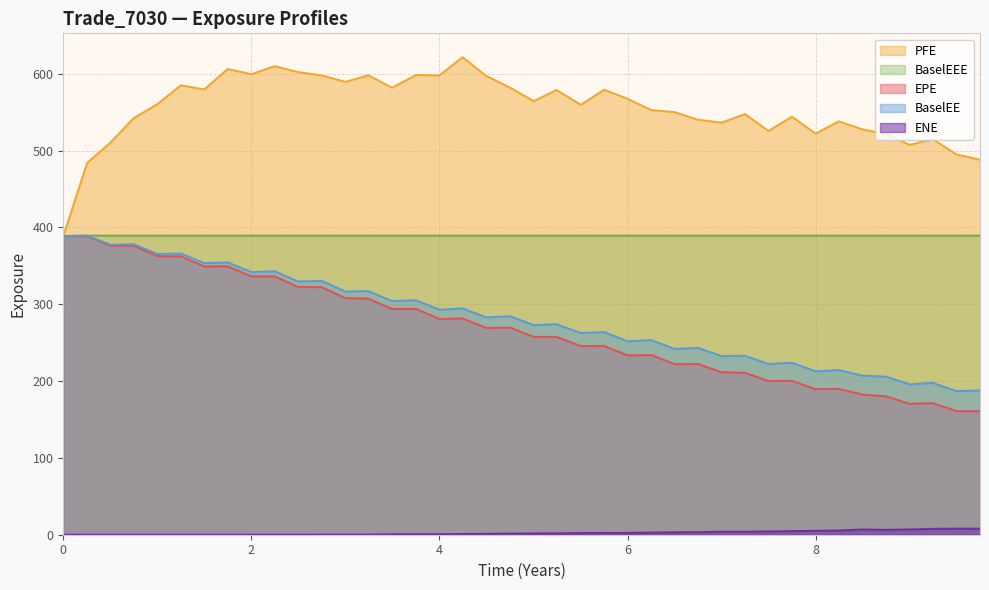

True or false: ENE and EPE cross at least once.

False